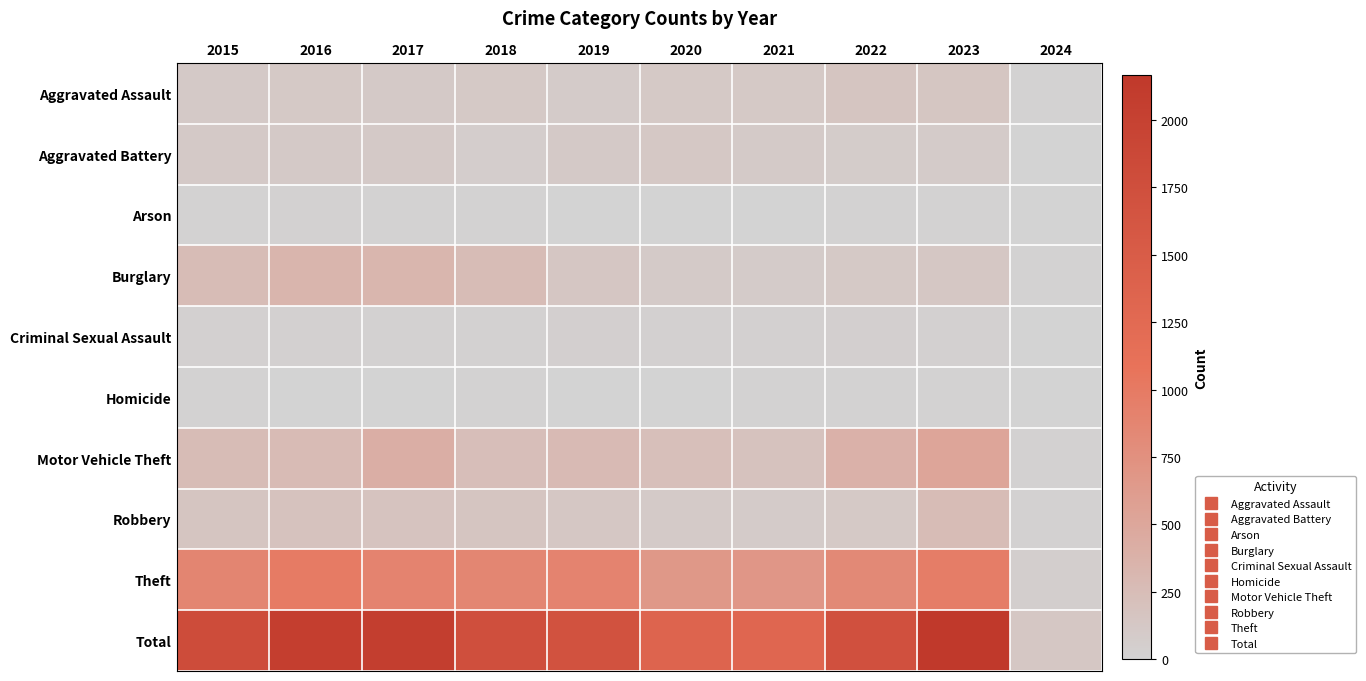

Reading left to right, extract all data points from this chart.

Aggravated Assault: 2015=110	2016=118	2017=105	2018=115	2019=92	2020=113	2021=115	2022=154	2023=145	2024=10
Aggravated Battery: 2015=108	2016=102	2017=108	2018=67	2019=108	2020=125	2021=100	2022=81	2023=91	2024=5
Arson: 2015=13	2016=20	2017=14	2018=12	2019=5	2020=4	2021=6	2022=11	2023=15	2024=0
Burglary: 2015=254	2016=333	2017=329	2018=257	2019=143	2020=100	2021=90	2022=116	2023=130	2024=14
Criminal Sexual Assault: 2015=28	2016=30	2017=21	2018=21	2019=35	2020=28	2021=26	2022=35	2023=32	2024=0
Homicide: 2015=9	2016=7	2017=8	2018=10	2019=5	2020=2	2021=13	2022=9	2023=9	2024=0
Motor Vehicle Theft: 2015=261	2016=265	2017=411	2018=231	2019=273	2020=221	2021=193	2022=376	2023=524	2024=20
Robbery: 2015=154	2016=194	2017=178	2018=155	2019=135	2020=97	2021=91	2022=111	2023=259	2024=23
Theft: 2015=874	2016=984	2017=892	2018=868	2019=891	2020=666	2021=678	2022=827	2023=962	2024=56
Total: 2015=1811	2016=2053	2017=2066	2018=1736	2019=1687	2020=1356	2021=1312	2022=1720	2023=2167	2024=128